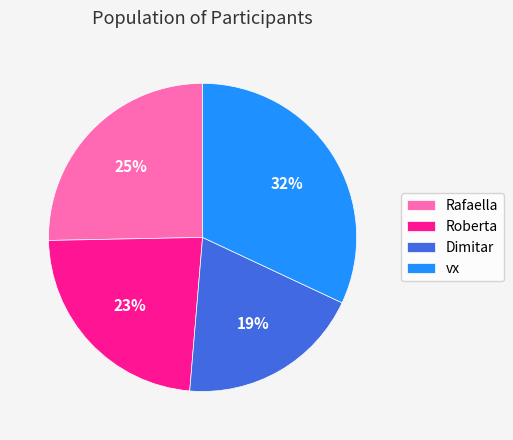

Is Roberta the majority of the pie?

No